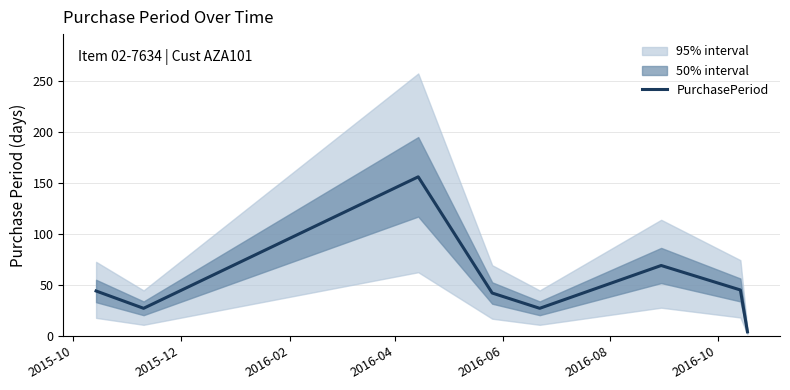

What is the highest value of the PurchasePeriod series?

156